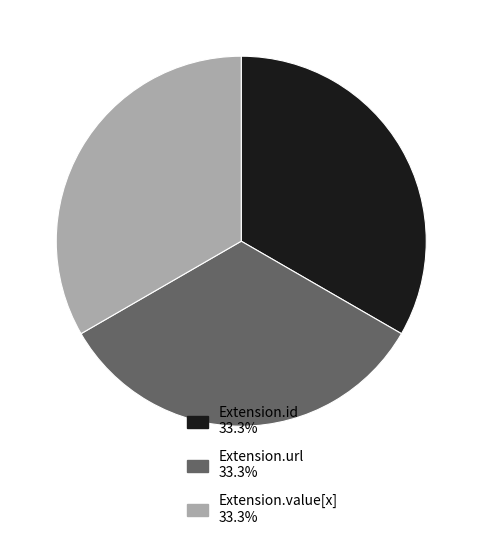

Approximately how many times larger is the value at Extension.value[x] 33.3% compared to Extension.url 33.3%?

1.0